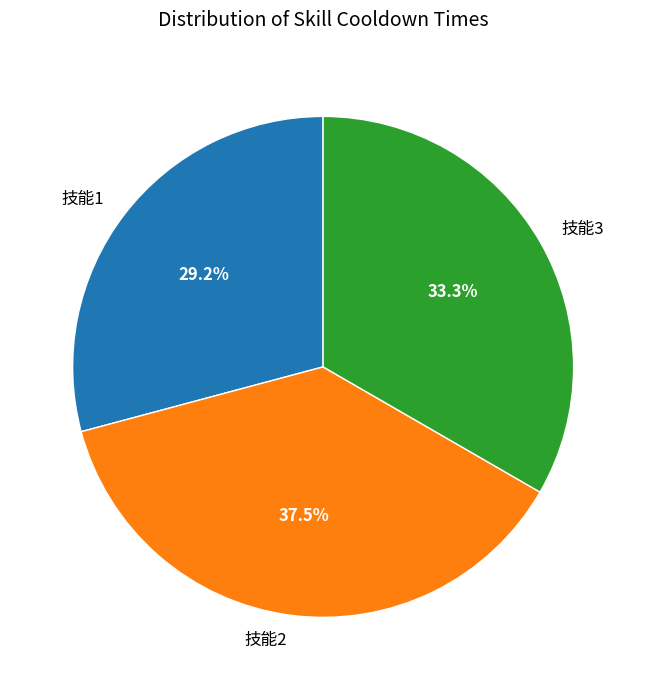

True or false: 技能3 accounts for 48% of the total.

False